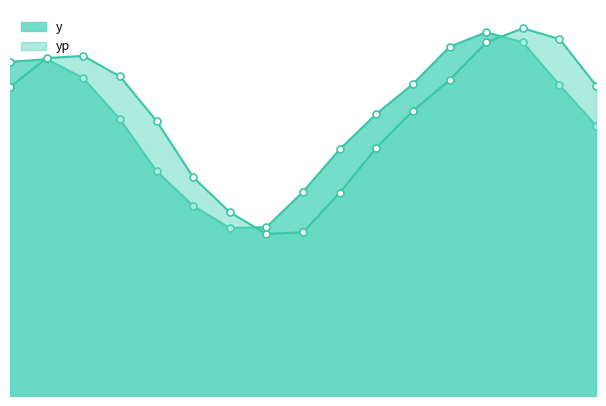

Between which two adjacent categories do yp and y first intersect?

0 and 1